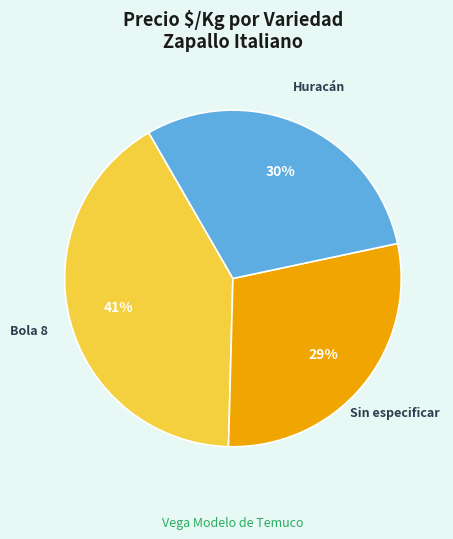

What is the ratio of the value at Sin especificar to the value at Bola 8?

0.7